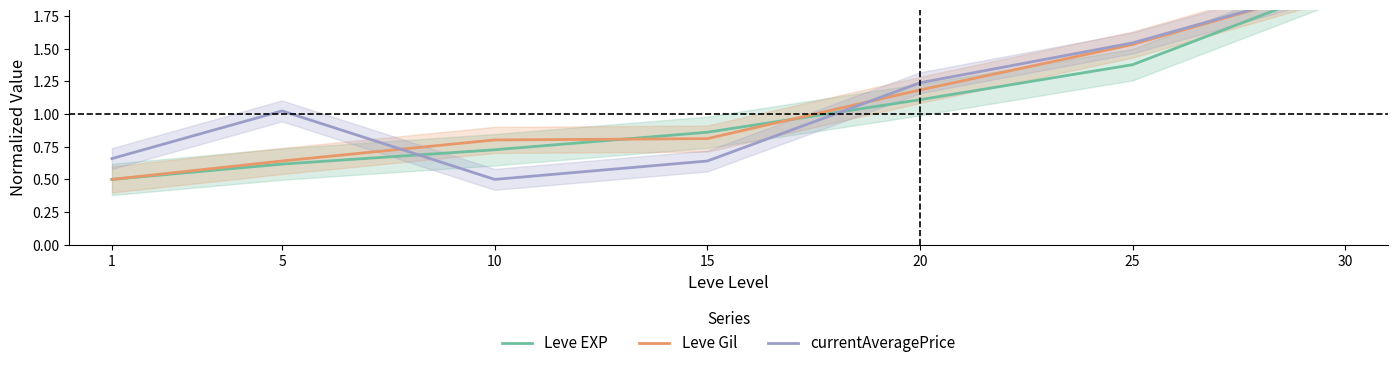

Is it true that Leve Gil equals 0.8 at 15?

True